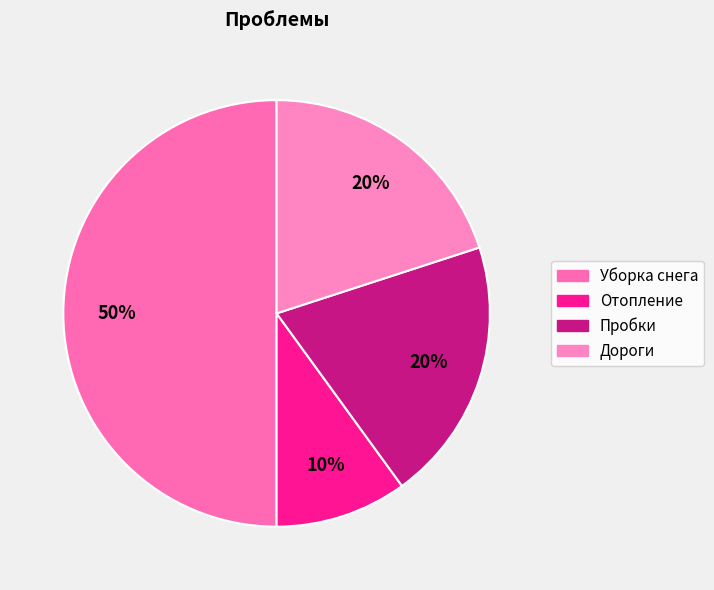

Rank the categories by value from highest to lowest.

Уборка снега, Пробки, Дороги, Отопление